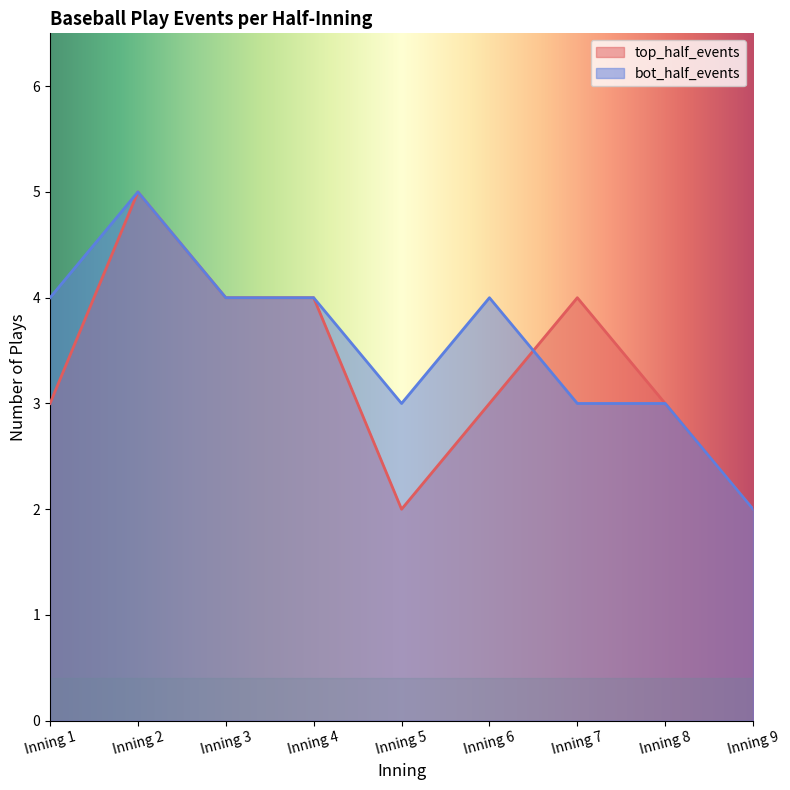

In bot_half_events, how many points are lower than both neighbors (excluding endpoints)?

1